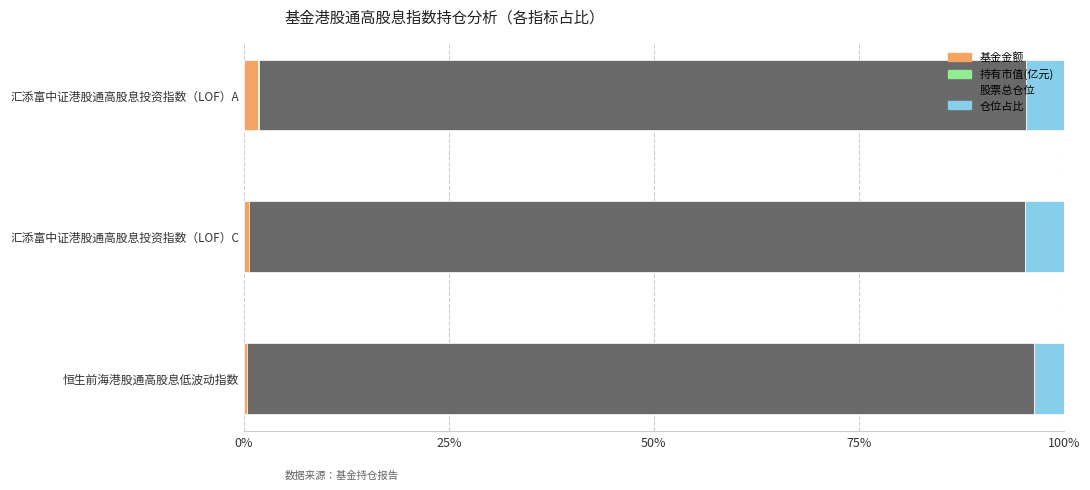

How many series are shown in this chart?

4